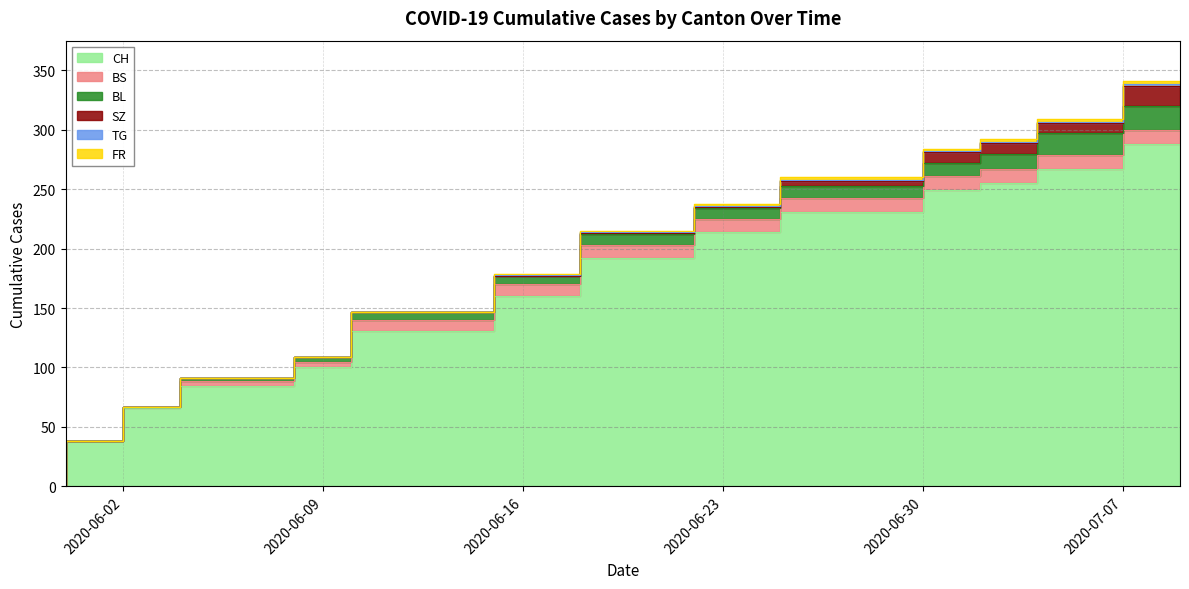

How many categories are shown in the chart?

14